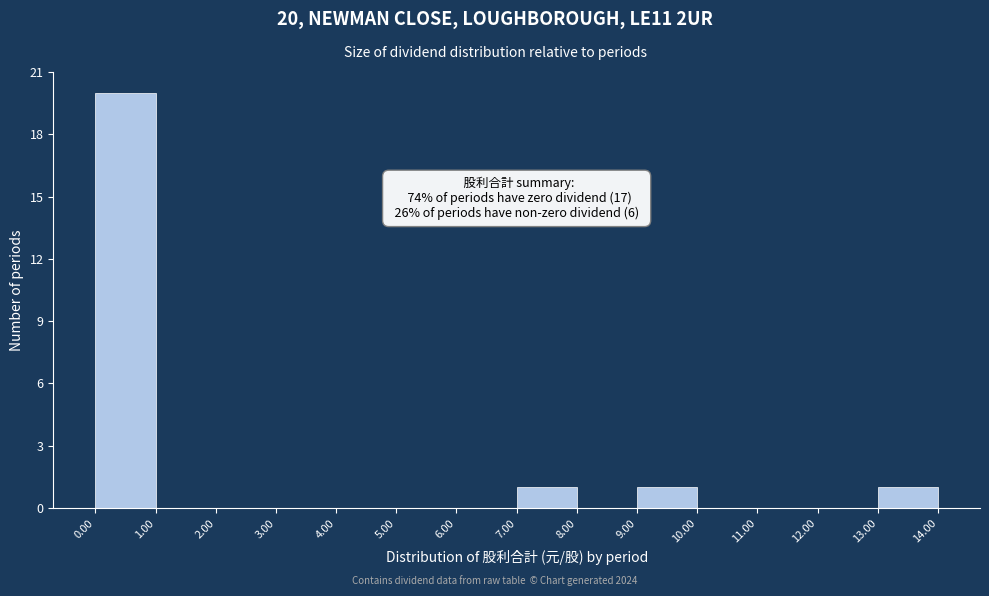

Over which range of the x-axis is the bar tallest?

0.00 to 1.00